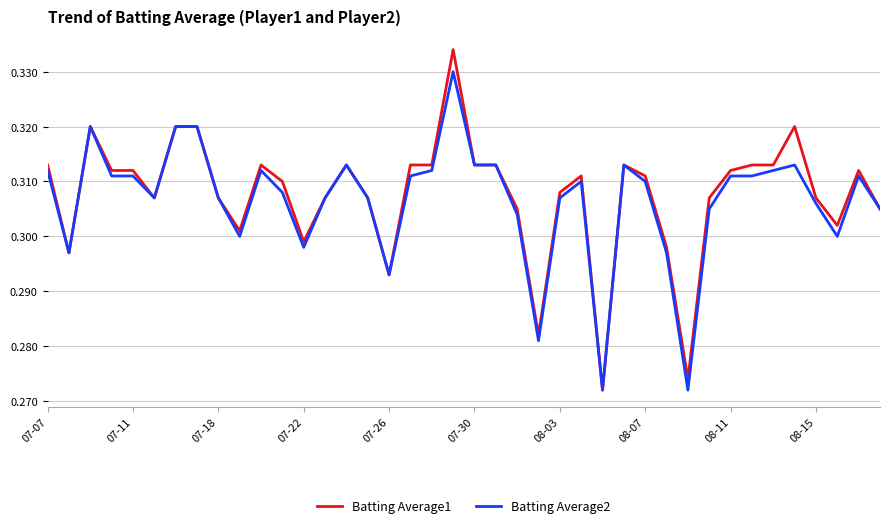

Which series has the widest spread of values?

Batting Average1